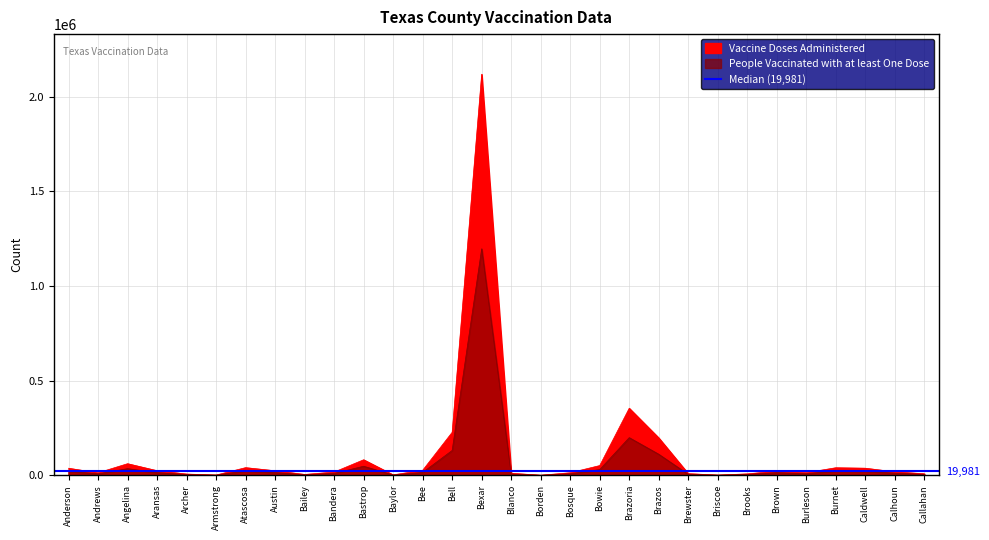

What is the label of the 8th point from the left?

Austin